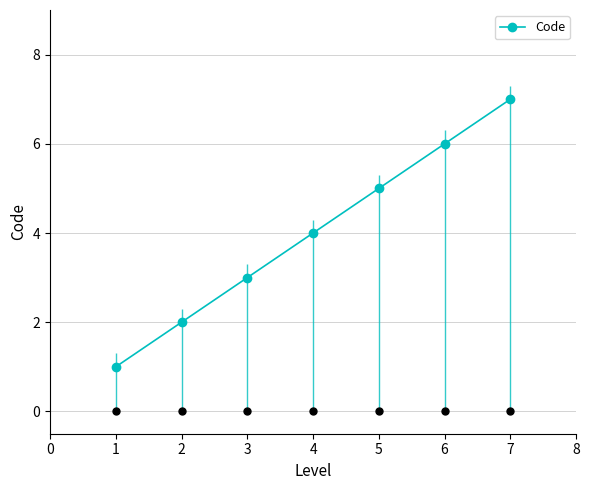

How many values exceed 4?

3